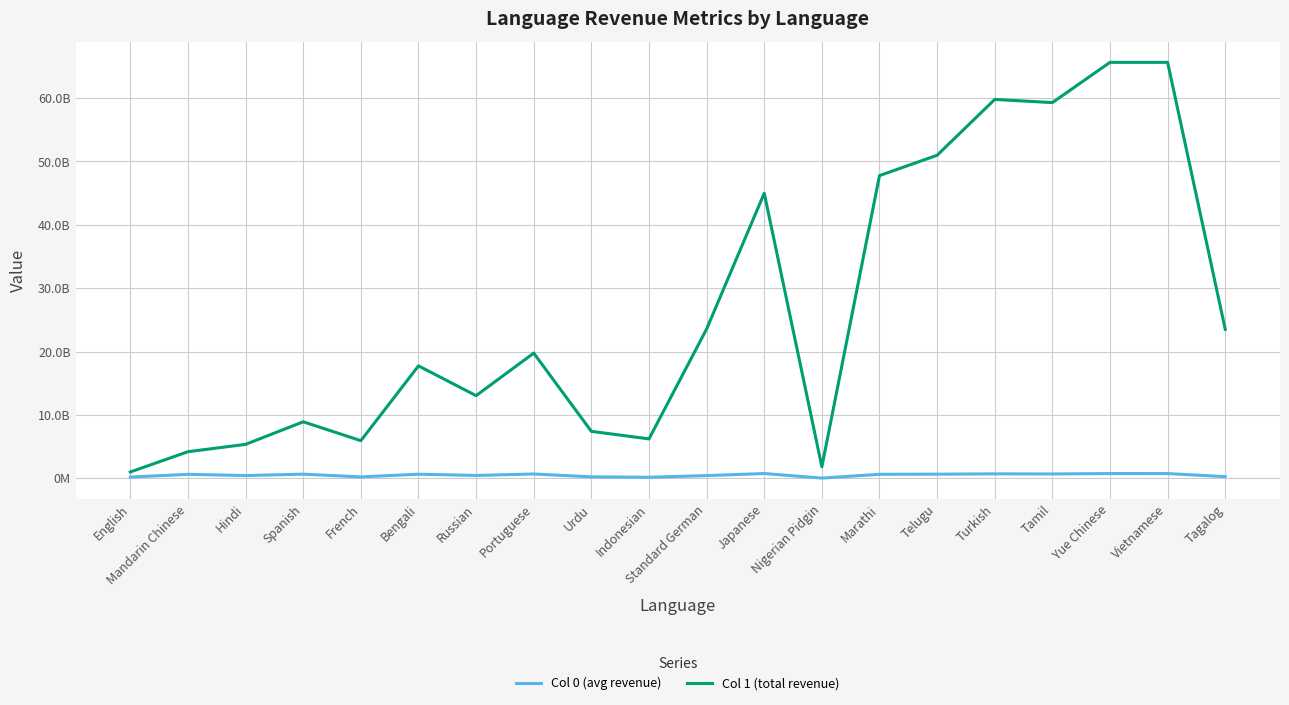

Is the value of Col 0 (avg revenue) at Nigerian Pidgin greater than the value of Col 1 (total revenue) at Tamil?

No